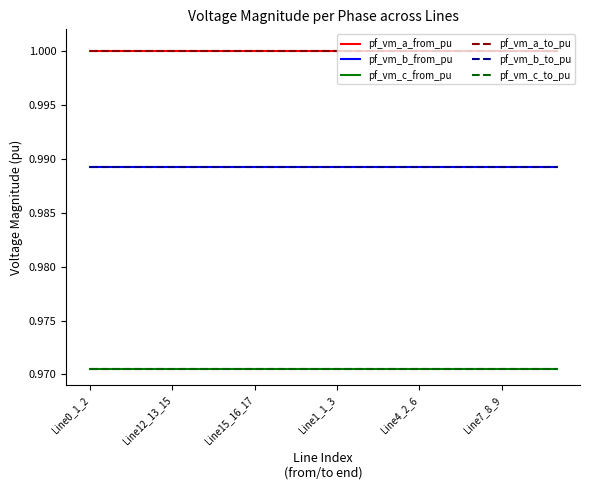

Where is pf_vm_c_to_pu nearest to the value 0?

10